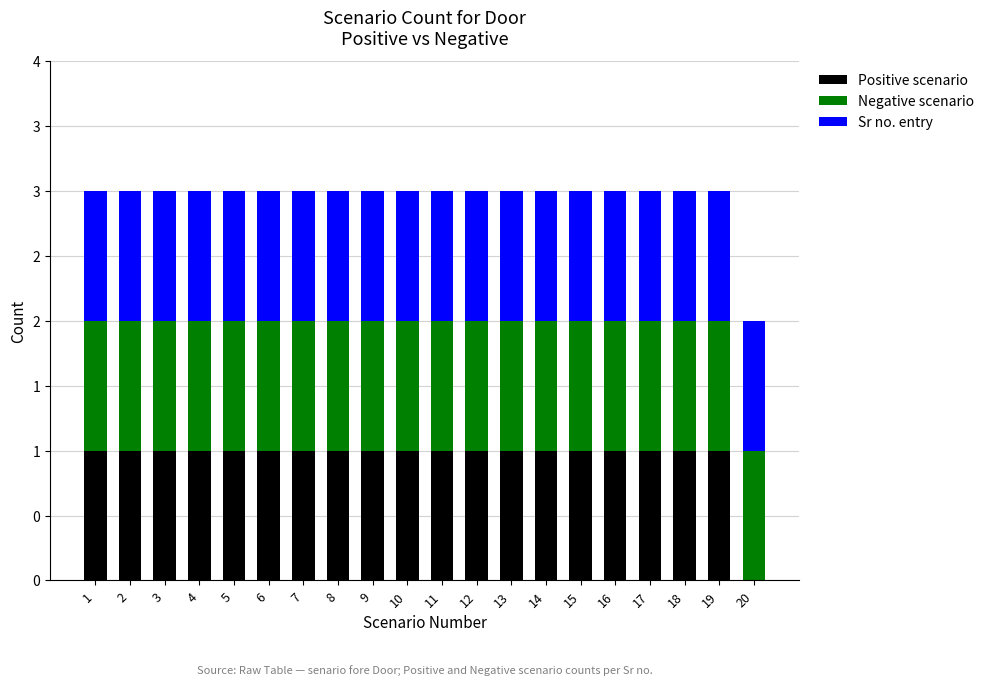

Does the chart contain stacked bars?

Yes